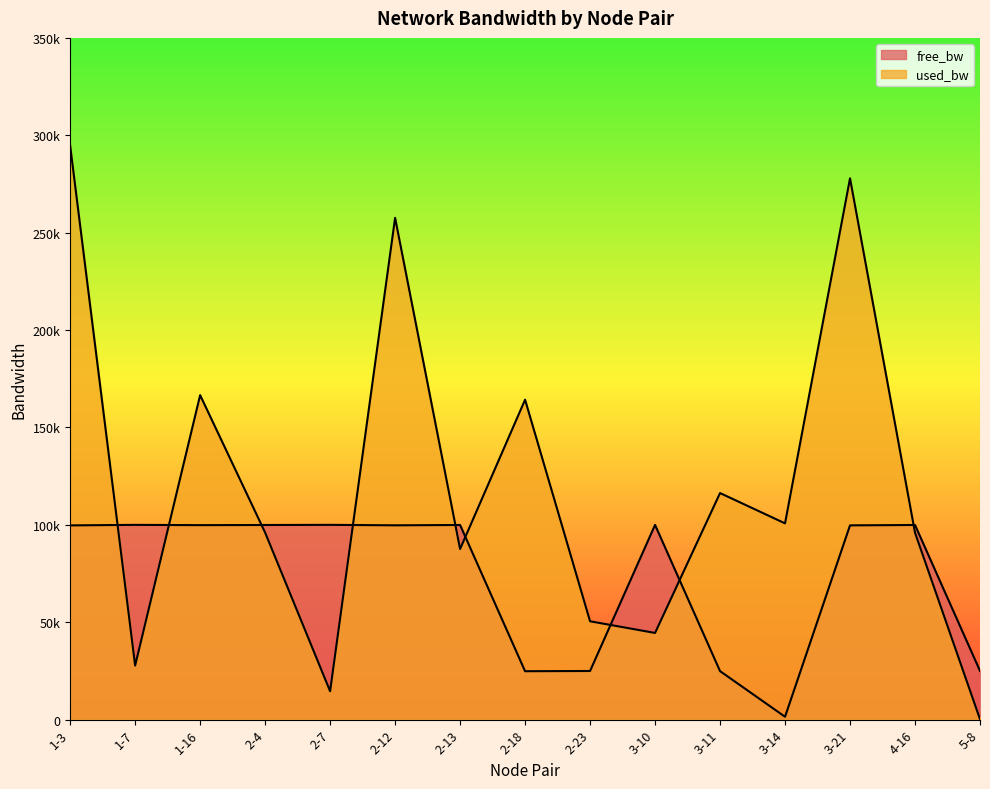

Which category has the highest value in the used_bw series?

1-3